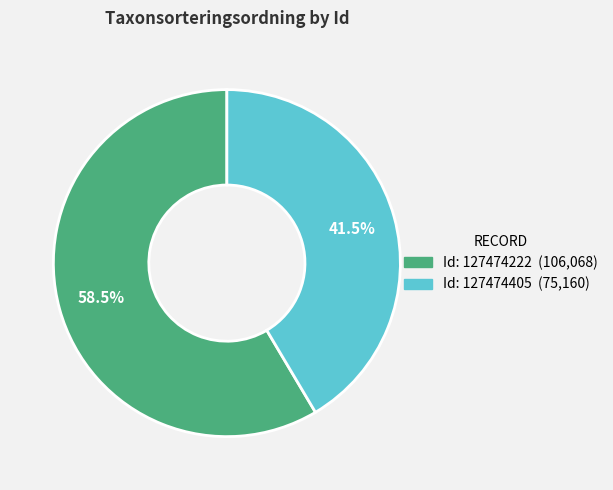

Is there a majority slice in this chart?

Yes